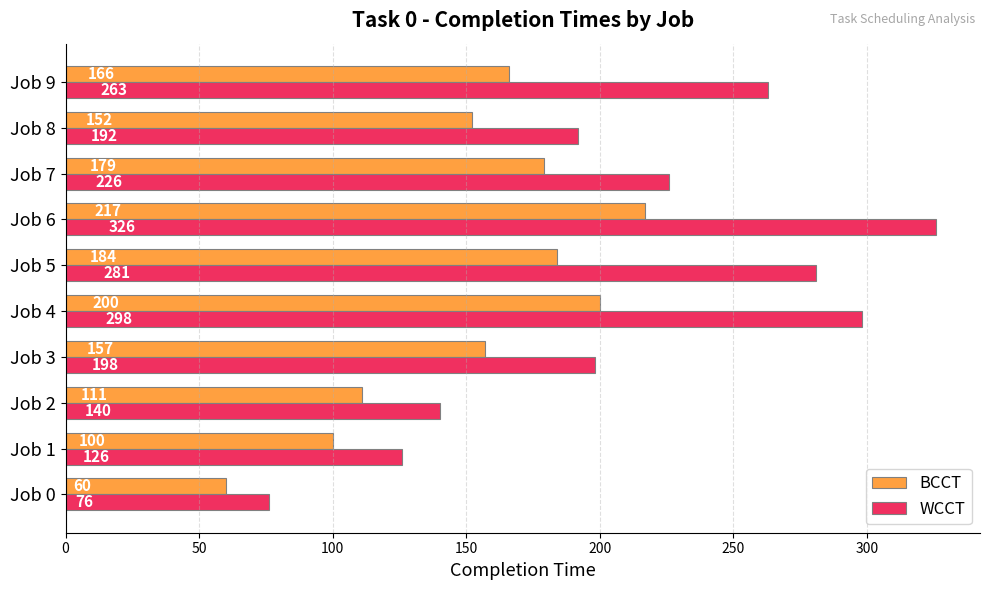

Which series has the widest spread of values?

WCCT